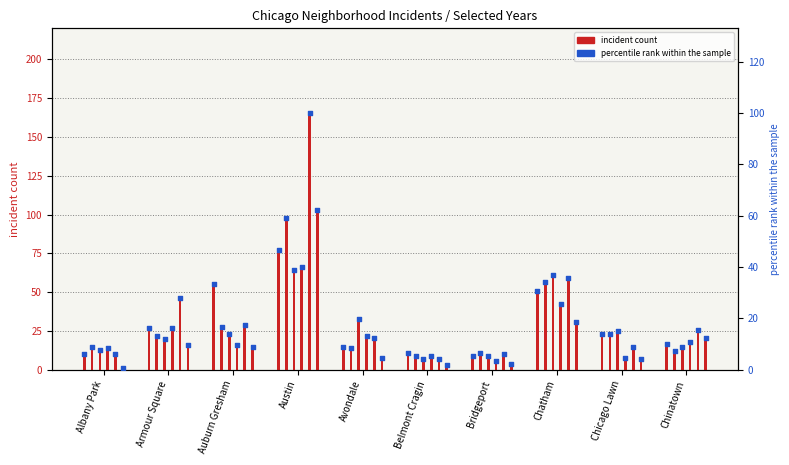

Is the value of 2016 at Chinatown greater than the value of 2023 at Bridgeport?

Yes